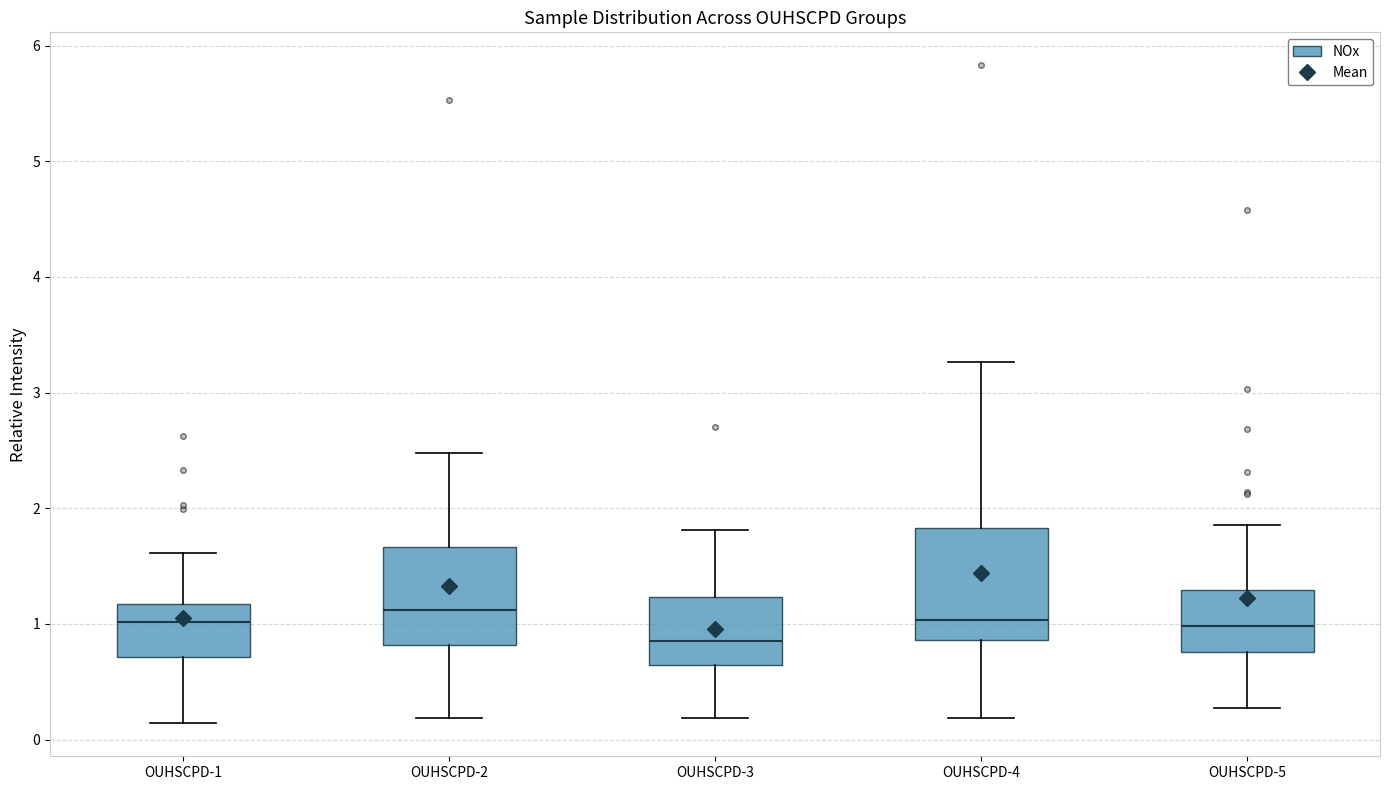

Reading left to right, read every box against the y-axis: the position of its median line, the range the box covers, and the ends of its whiskers. The values are not printed on the chart, so give them approximately, as read against the axis.

OUHSCPD-1: median 1.0, box 0.7 to 1.2, whiskers 0.1 to 1.6
OUHSCPD-2: median 1.1, box 0.8 to 1.7, whiskers 0.2 to 2.5
OUHSCPD-3: median 0.9, box 0.6 to 1.2, whiskers 0.2 to 1.8
OUHSCPD-4: median 1.0, box 0.9 to 1.8, whiskers 0.2 to 3.3
OUHSCPD-5: median 1.0, box 0.8 to 1.3, whiskers 0.3 to 1.9